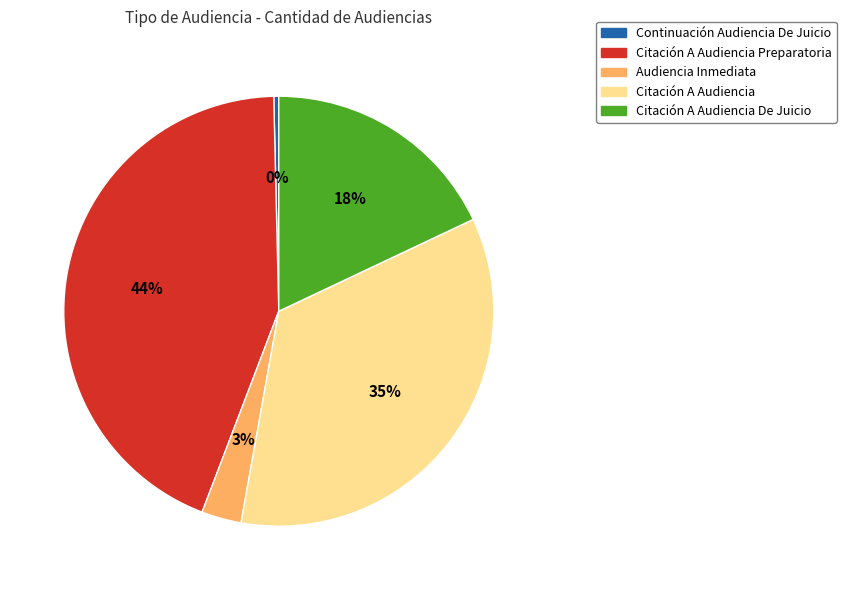

To the nearest percent, what is the combined percentage of Audiencia Inmediata and Citación A Audiencia Preparatoria?

47%